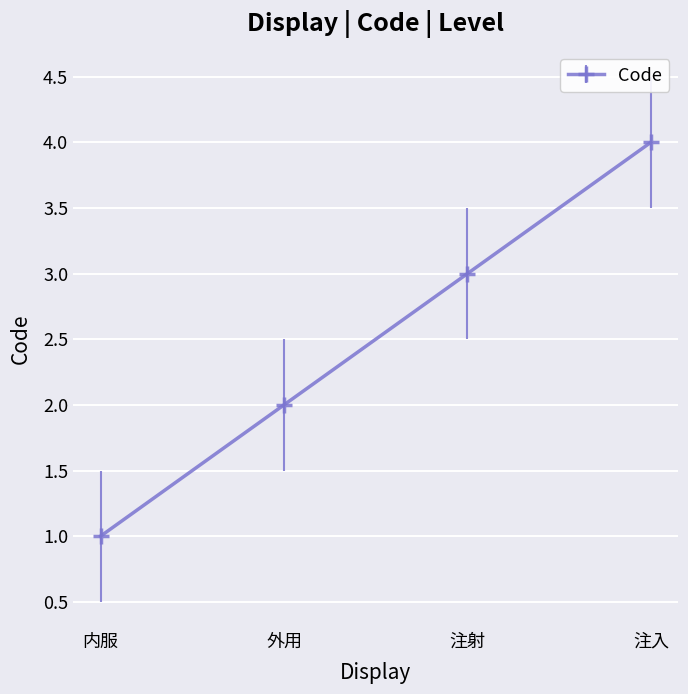

What is the maximum value shown in the chart?

4